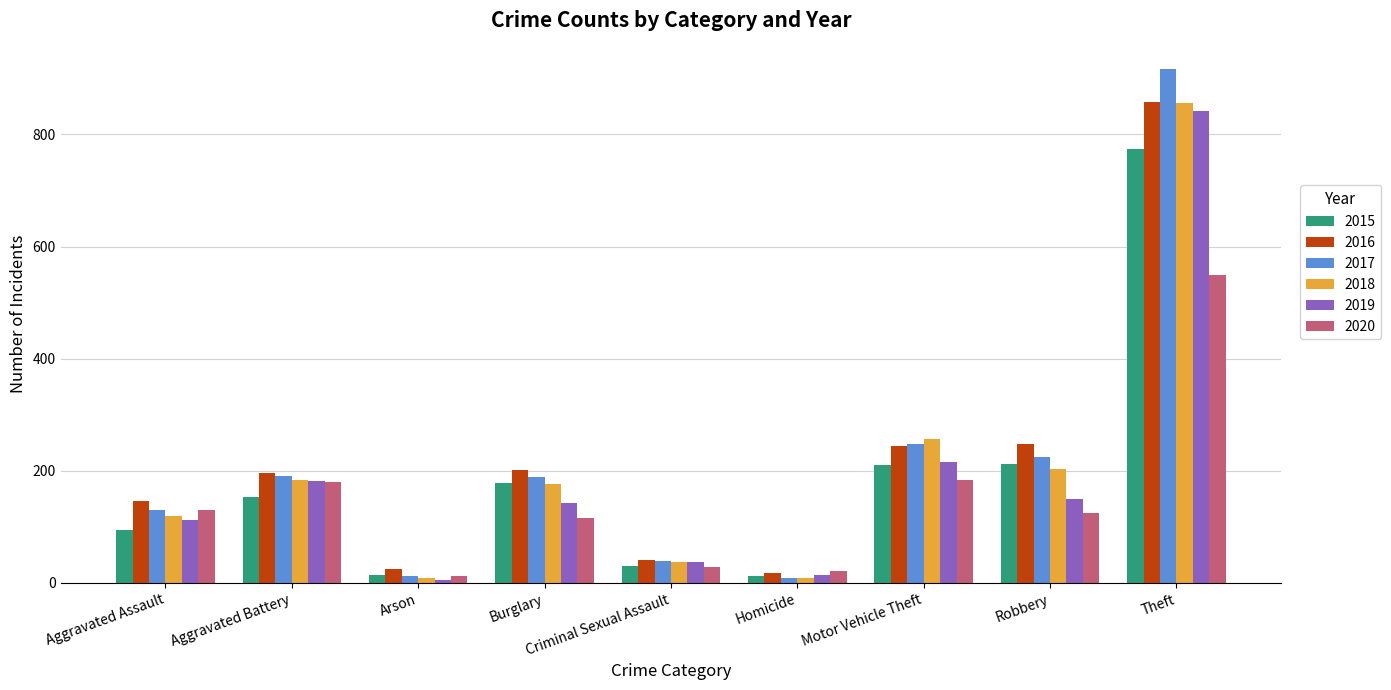

The 2017 series shows 61 at Robbery. True or false?

False